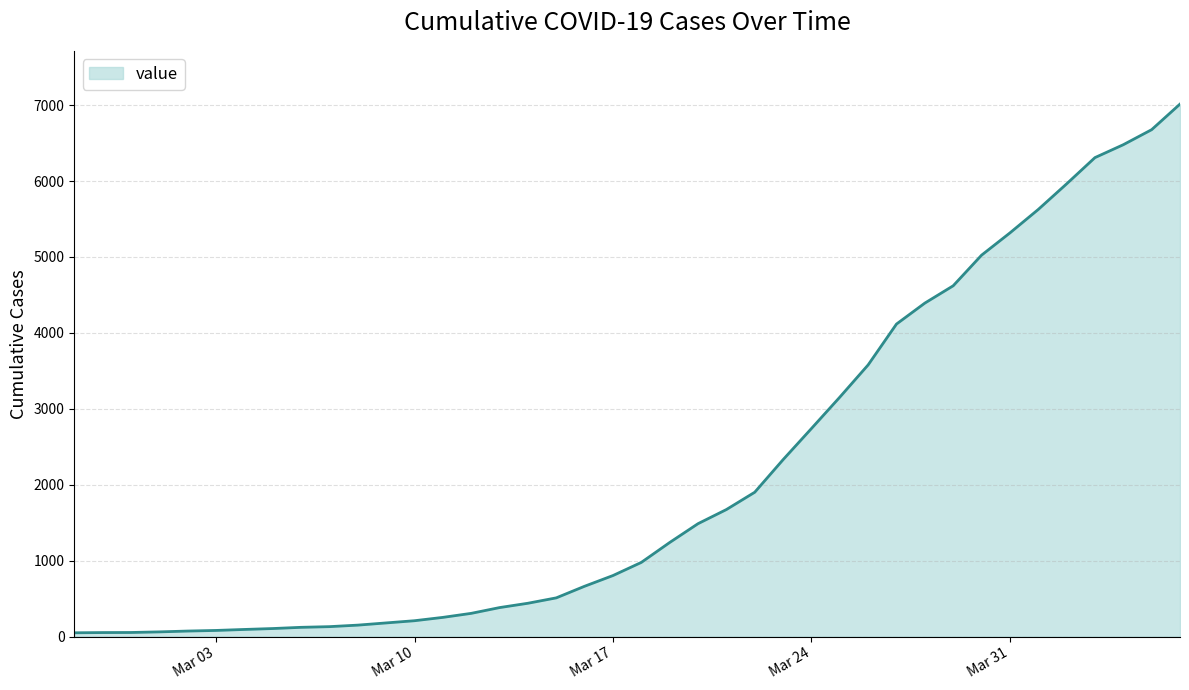

What is the difference between the maximum and minimum values?

6963